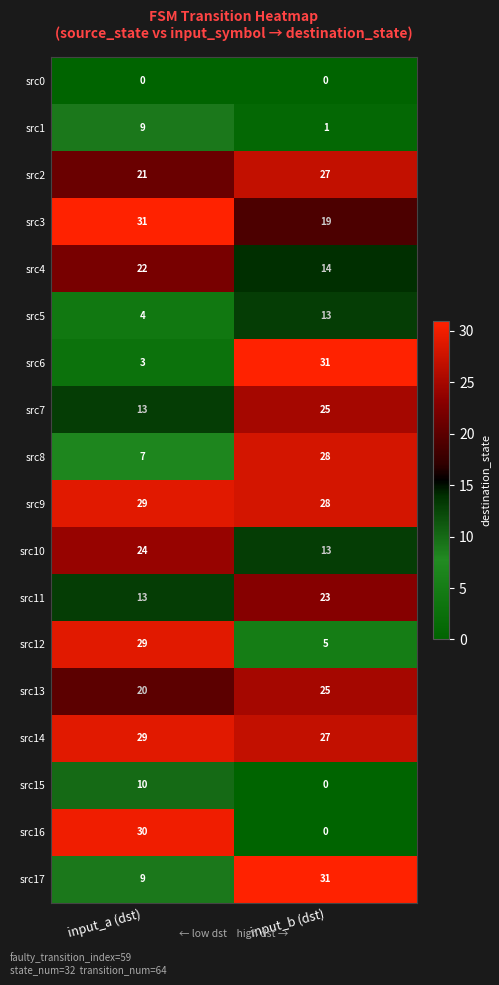

What is the maximum value shown in the chart?

31